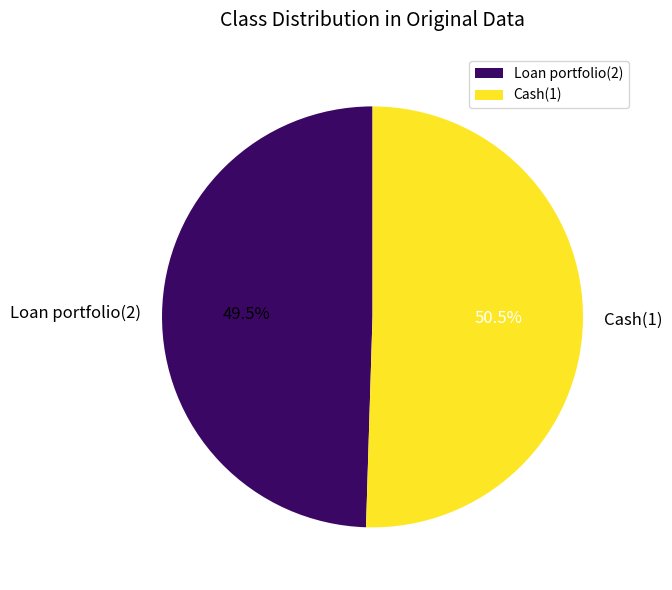

What is the ratio of the value at Cash(1) to the value at Loan portfolio(2)?

1.0